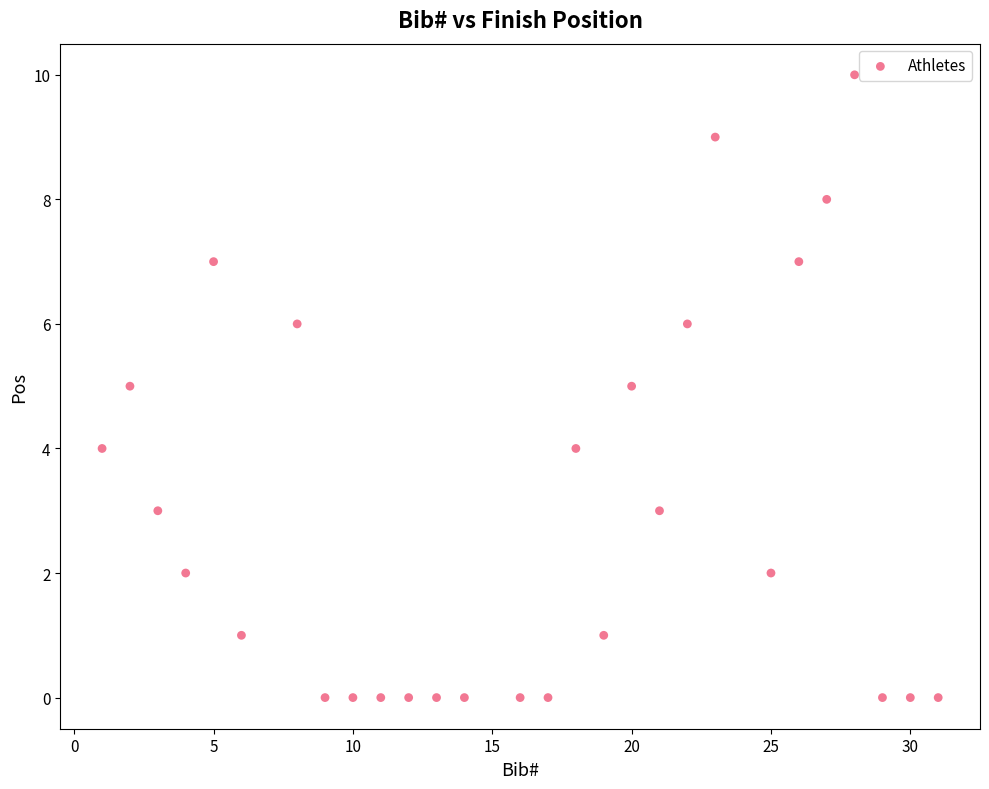

What is the range of X values (max minus min)?

30